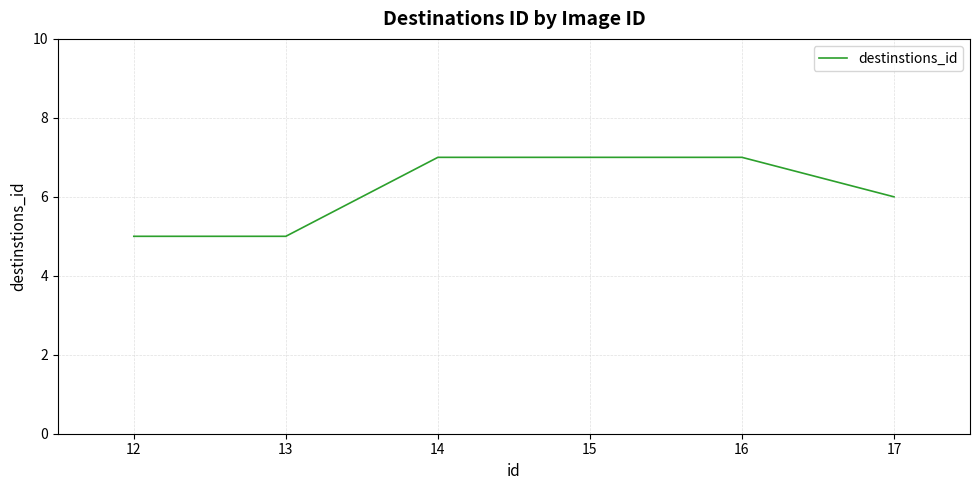

What is the change in value from 12 to 14?

+2